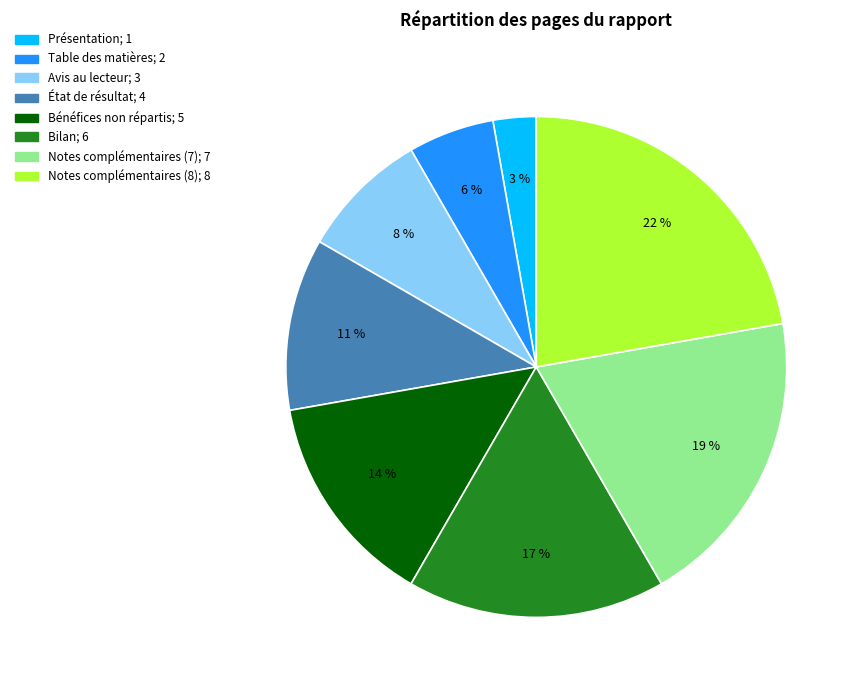

Is the sum of Notes complémentaires (8) and Bilan greater than half?

No